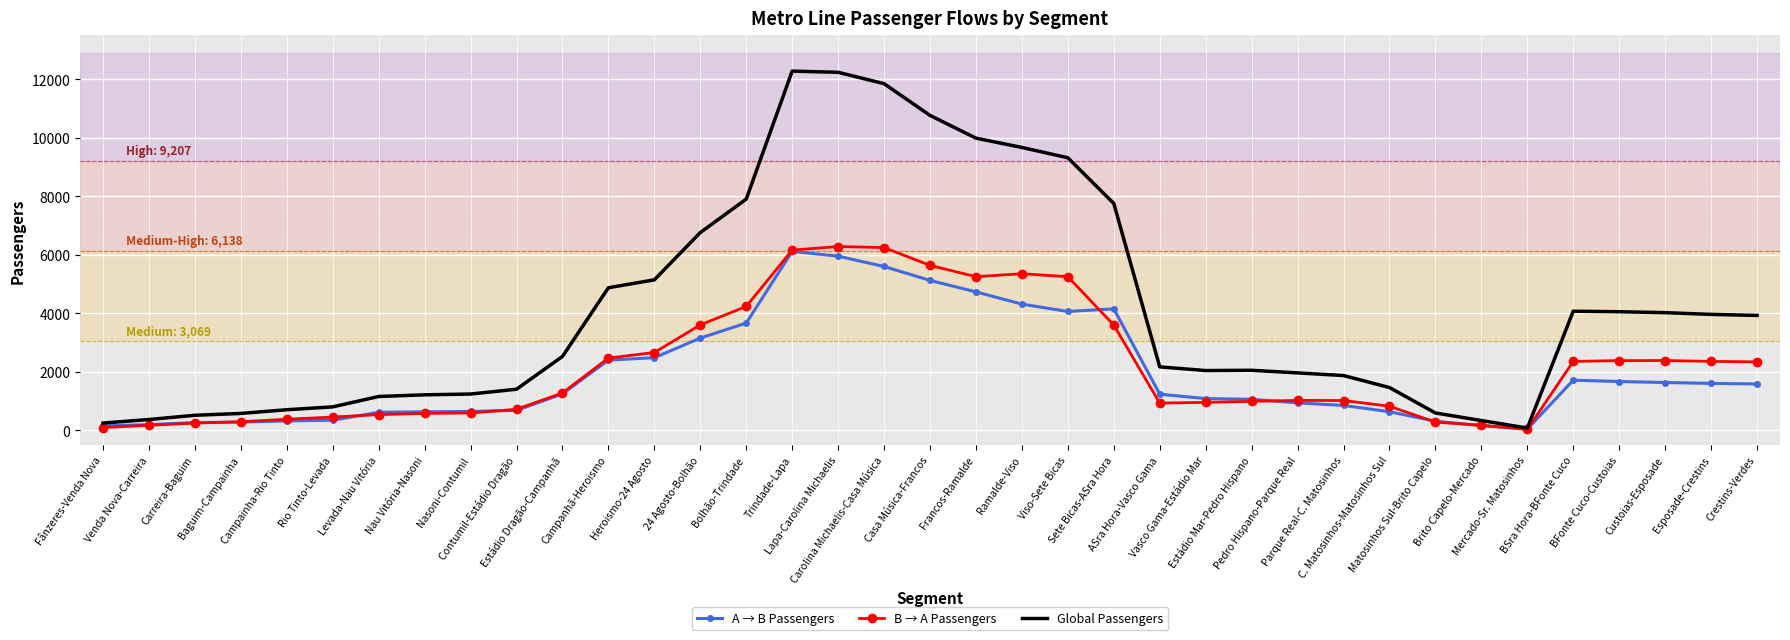

True or false: Global Passengers has a value of 337.3 at Brito Capelo-Mercado.

True